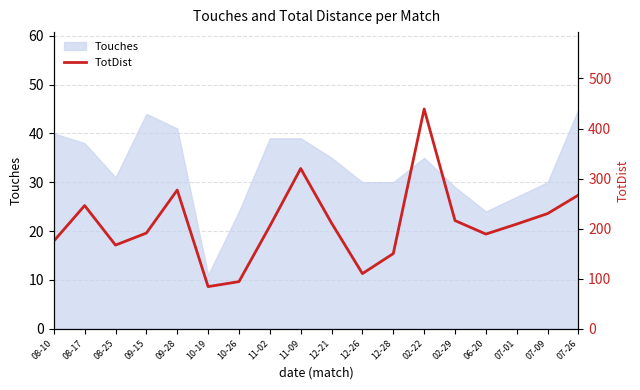

How many interior local peaks (higher than both neighbors) does the data have?

4